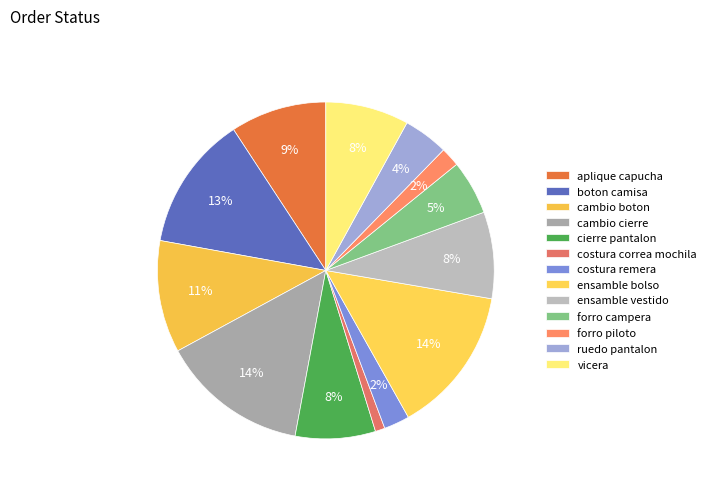

What percentage is the vicera slice, to the nearest percent?

8%